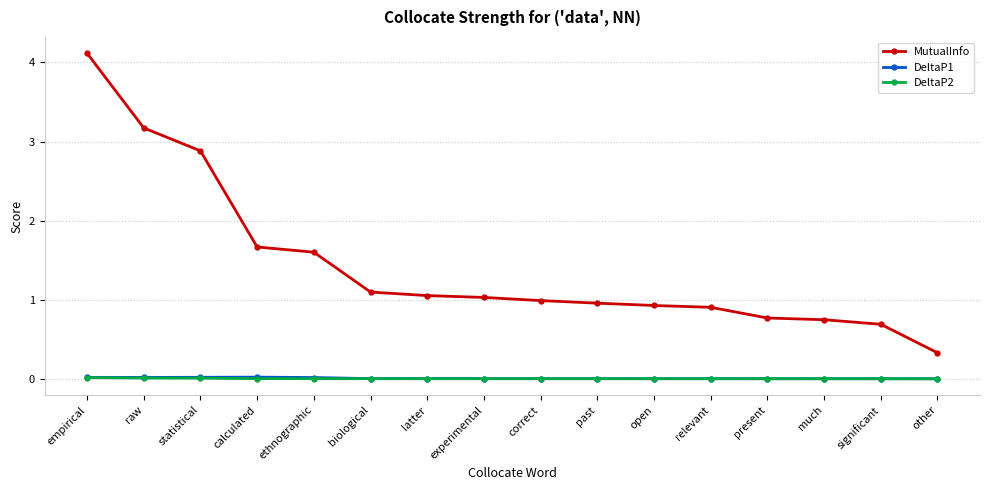

Is it true that MutualInfo equals 5.4 at empirical?

False